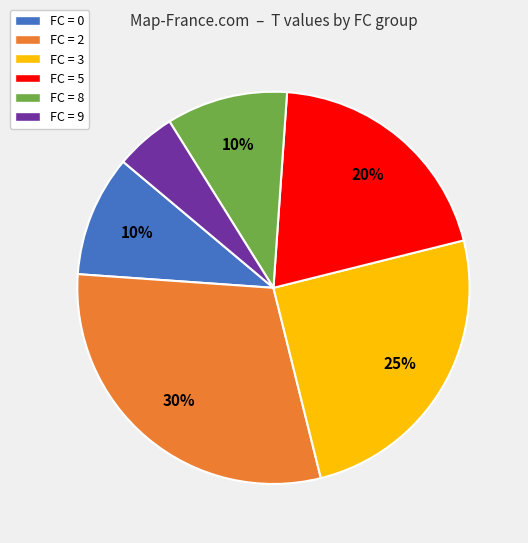

What is the ratio of the value at FC = 3 to the value at FC = 0?

2.5